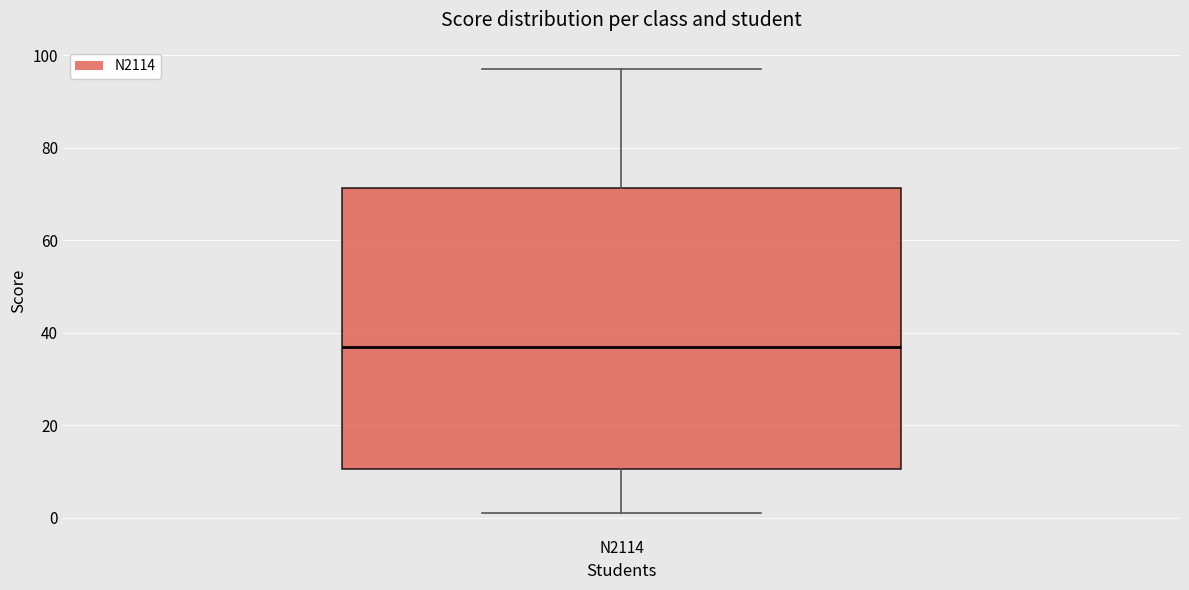

Read this box plot against the y-axis: the position of the median line, the range covered by the box, and the ends of both whiskers. The values are not printed on the chart, so give them approximately, as read against the axis.

median 38, box 10 to 72, whiskers 2 to 98